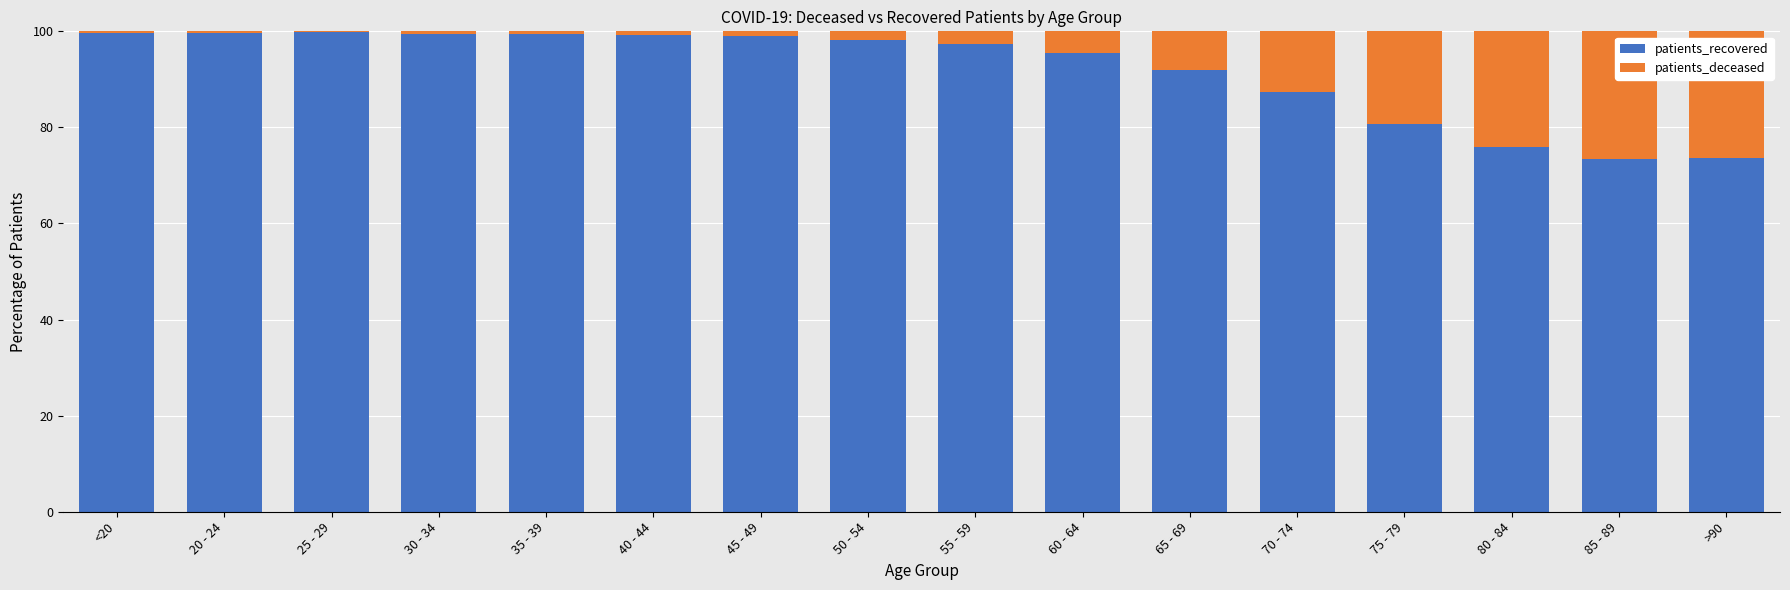

How many data points does each series have?

16